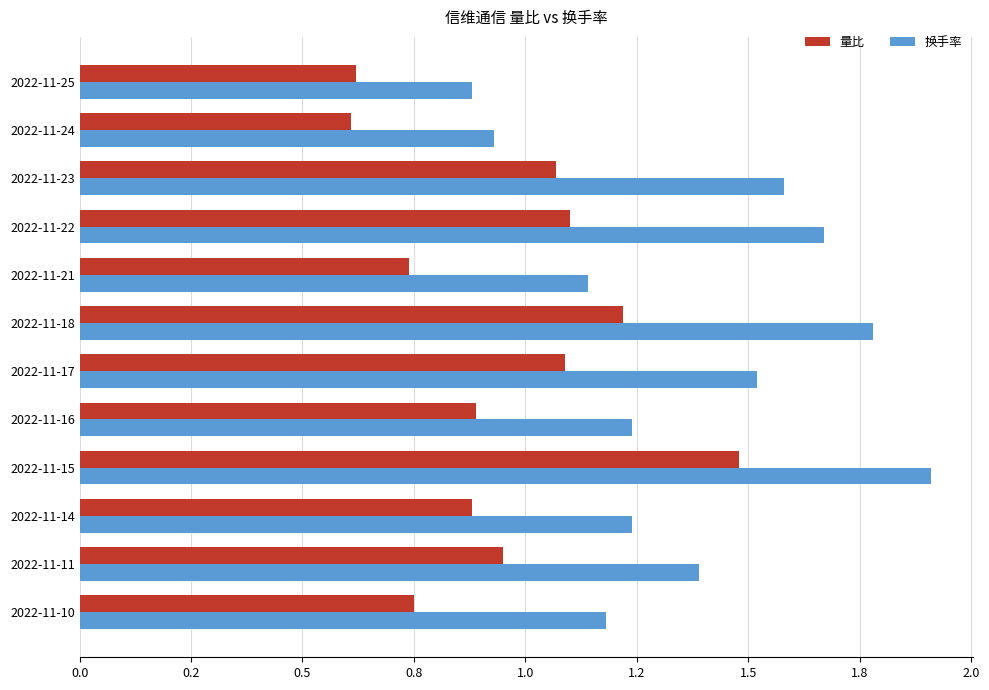

Which series has the largest total across all categories?

换手率